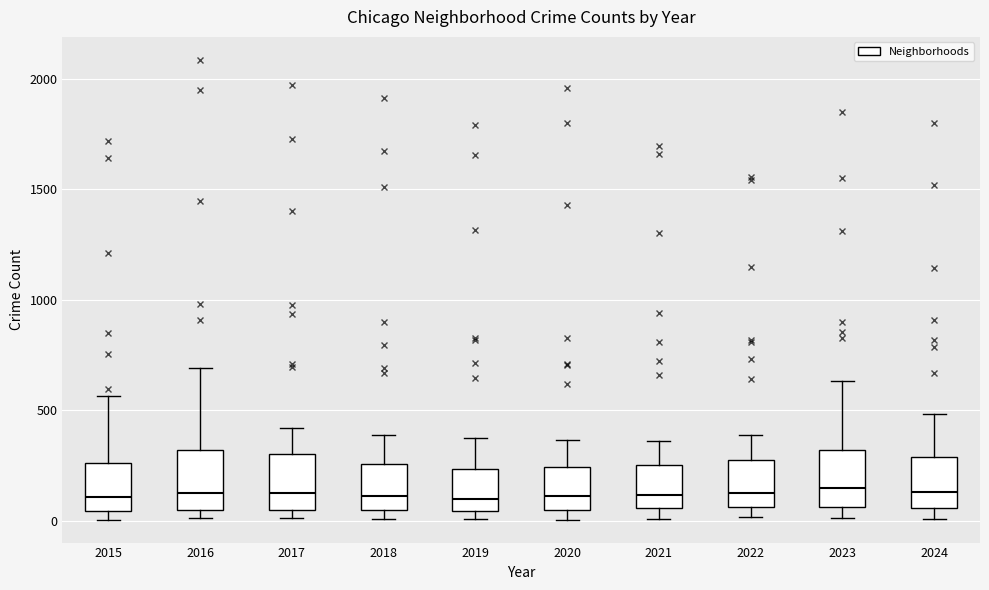

Reading left to right, read every box against the y-axis: the position of its median line, the range the box covers, and the ends of its whiskers. The values are not printed on the chart, so give them approximately, as read against the axis.

2015: median 100, box 50 to 250, whiskers 0 to 550
2016: median 150, box 50 to 300, whiskers 0 to 700
2017: median 100, box 50 to 300, whiskers 0 to 400
2018: median 100, box 50 to 250, whiskers 0 to 400
2019: median 100, box 50 to 250, whiskers 0 to 400
2020: median 100, box 50 to 250, whiskers 0 to 350
2021: median 100, box 50 to 250, whiskers 0 to 350
2022: median 100, box 50 to 250, whiskers 0 to 400
2023: median 150, box 50 to 300, whiskers 0 to 650
2024: median 150, box 50 to 300, whiskers 0 to 500